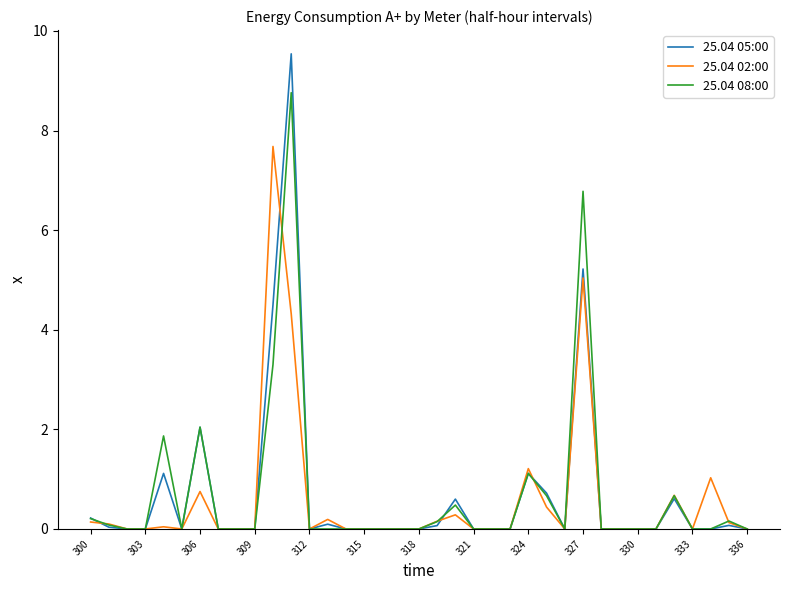

What is the maximum value for 25.04 08:00?

8.8